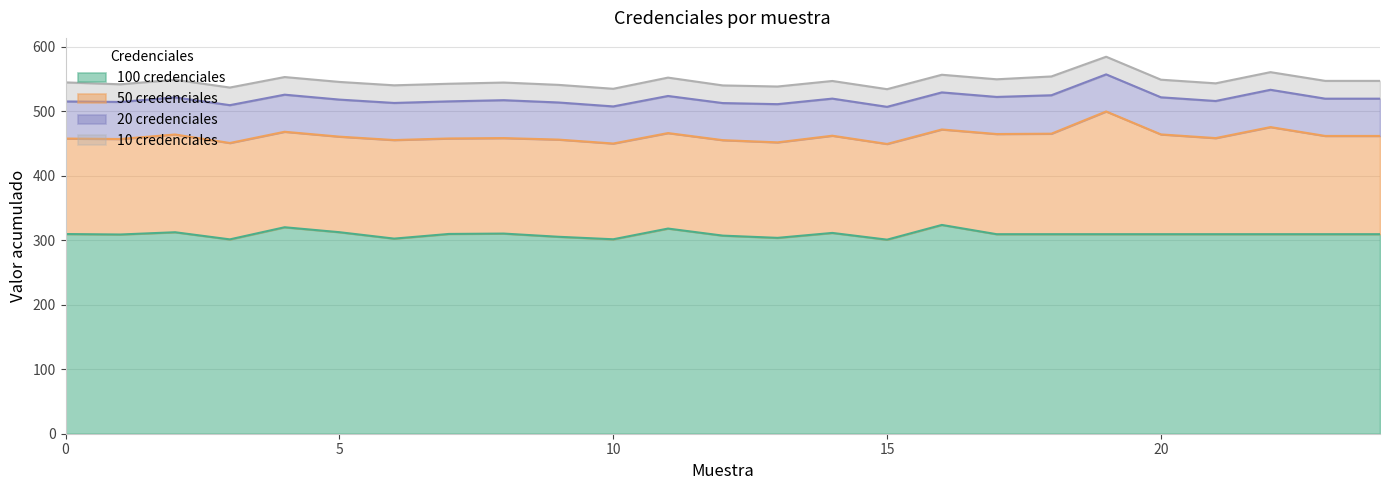

What are all the series names shown in the legend?

100 credenciales, 50 credenciales, 20 credenciales, 10 credenciales